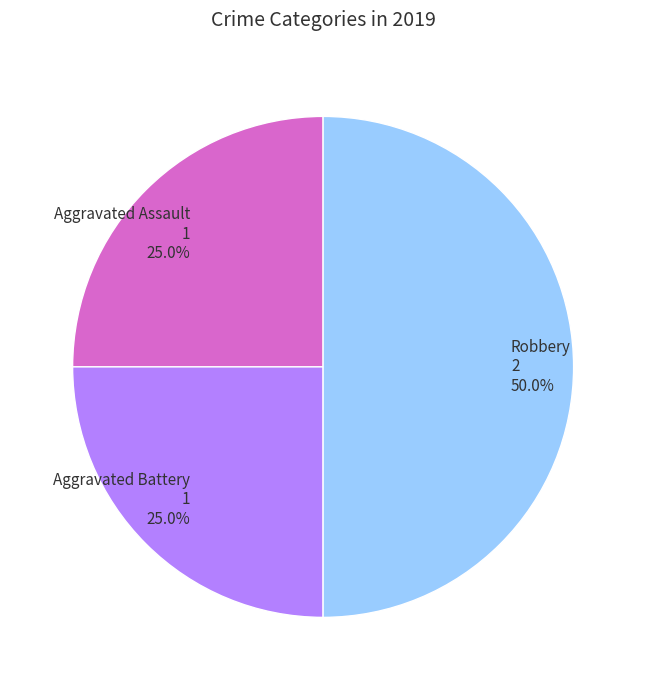

How many segments does this pie chart have?

3